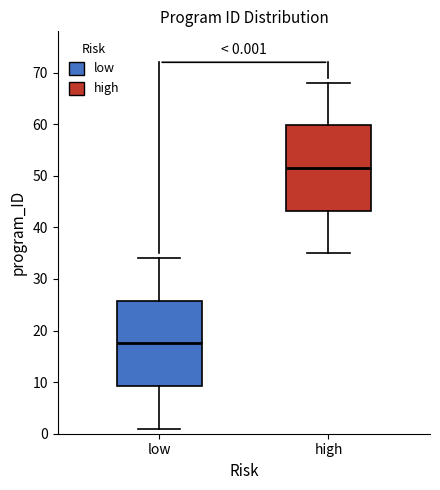

Which box has the lowest median line?

low